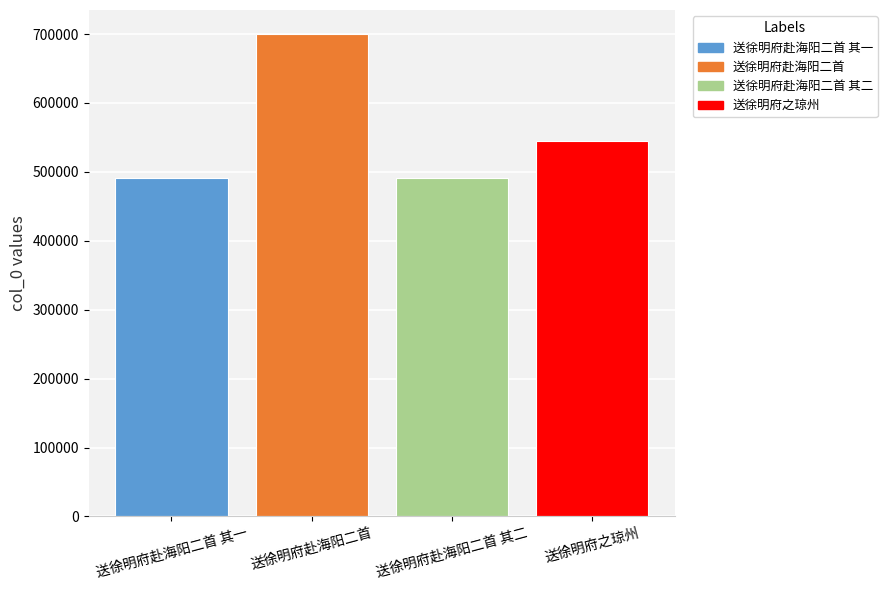

What is the difference between the values at 送徐明府赴海阳二首 其一 and 送徐明府之琼州?

53649